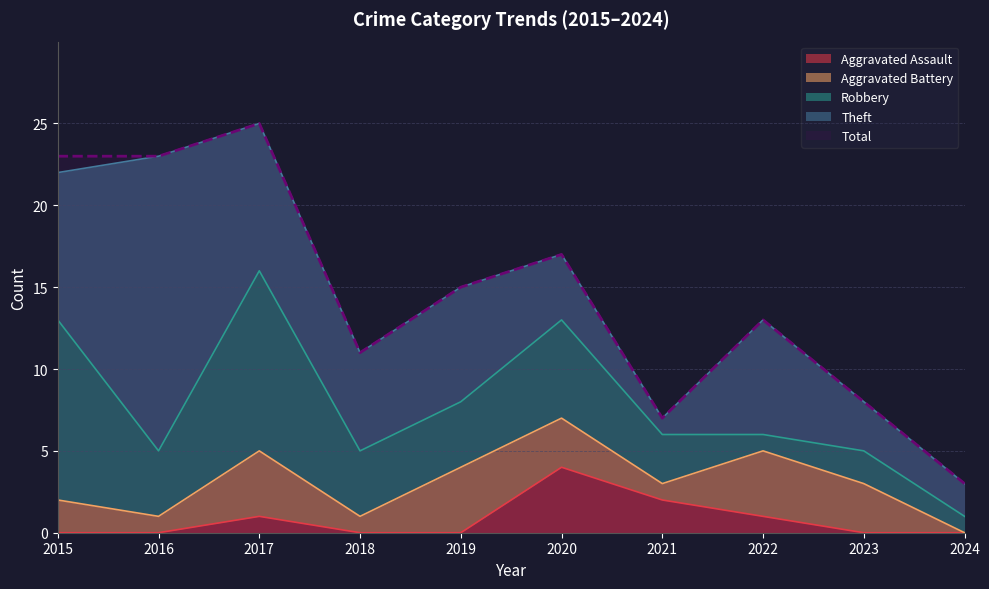

Reading right to left, transcribe all the data shown in this chart.

Aggravated Assault: 2024=0	2023=0	2022=1	2021=2	2020=4	2019=0	2018=0	2017=1	2016=0	2015=0
Aggravated Battery: 2024=0	2023=3	2022=4	2021=1	2020=3	2019=4	2018=1	2017=4	2016=1	2015=2
Robbery: 2024=1	2023=2	2022=1	2021=3	2020=6	2019=4	2018=4	2017=11	2016=4	2015=11
Theft: 2024=2	2023=3	2022=7	2021=1	2020=4	2019=7	2018=6	2017=9	2016=18	2015=9
Total: 2024=3	2023=8	2022=13	2021=7	2020=17	2019=15	2018=11	2017=25	2016=23	2015=23